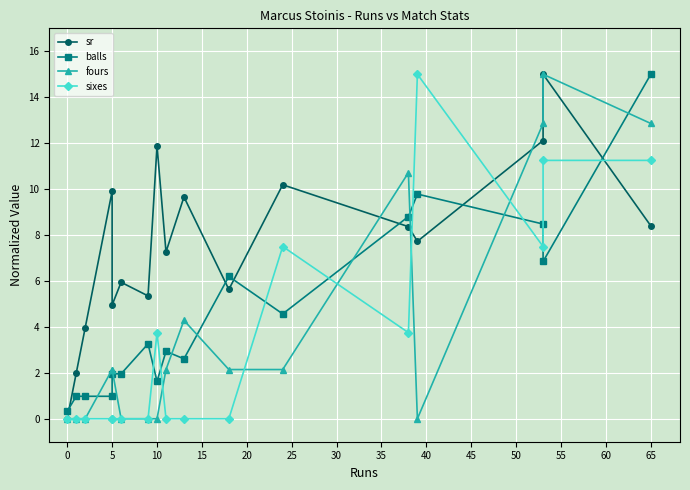

Which series ends up on top after the final intersection of balls and sixes?

balls